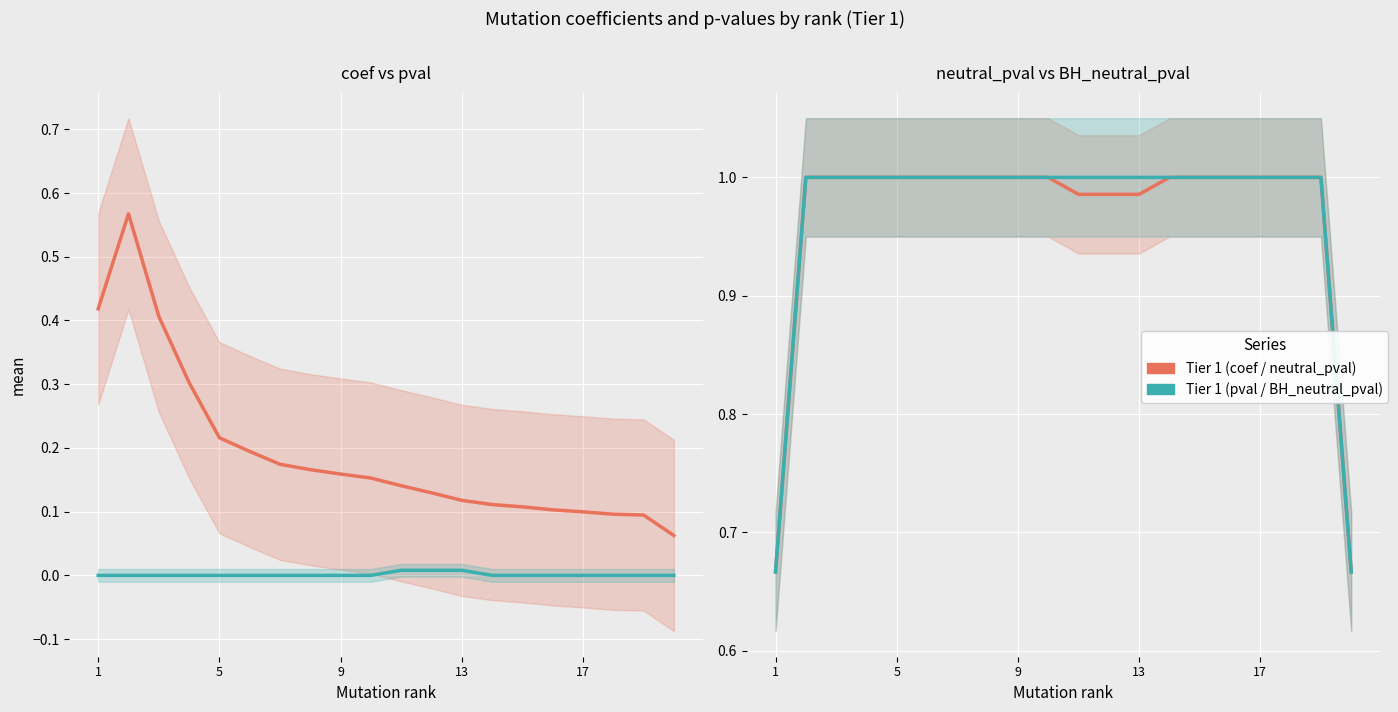

What is the sum of all coef values?

3.8